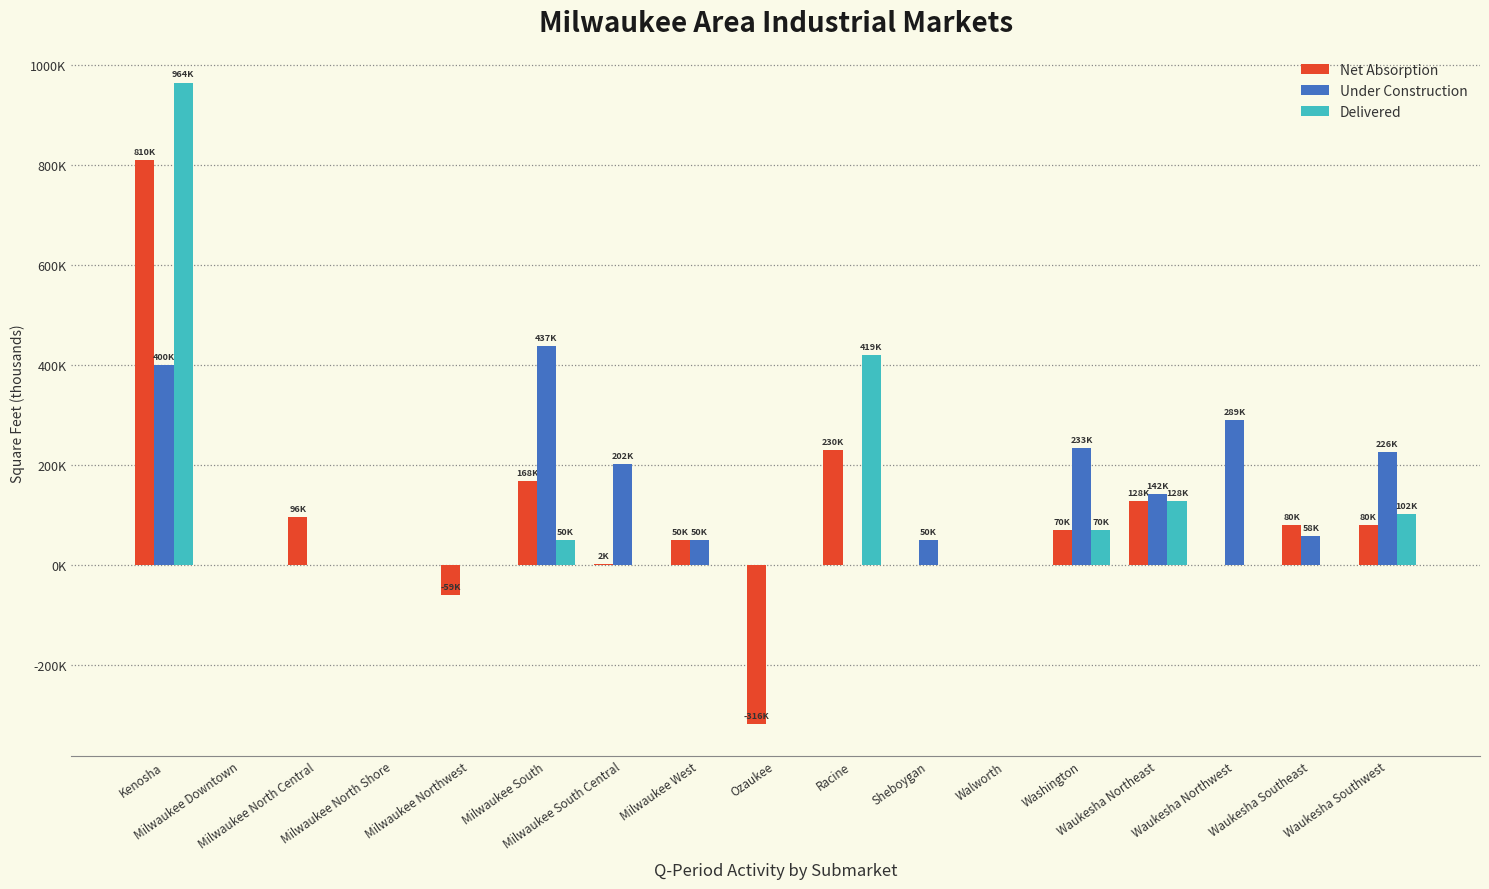

The value of Net Absorption at Waukesha Northeast is 171503. True or false?

False